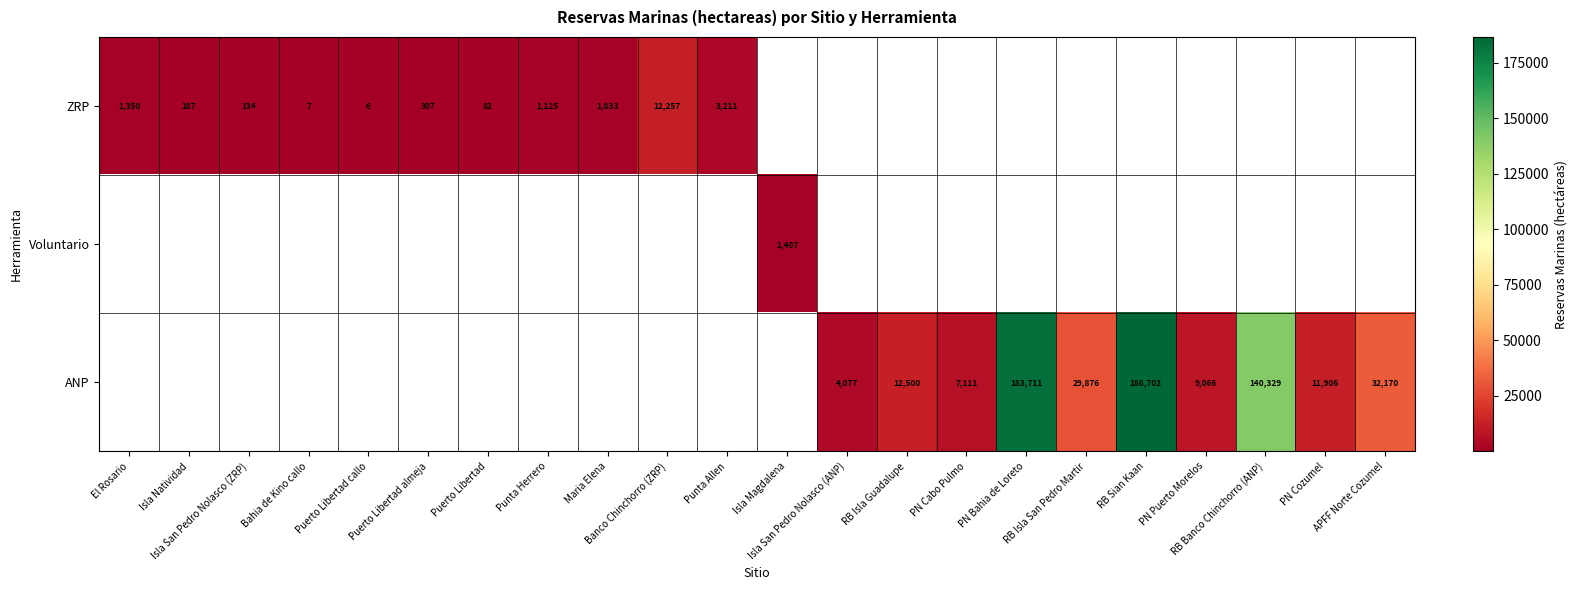

What is the maximum value for ZRP?

12257.0